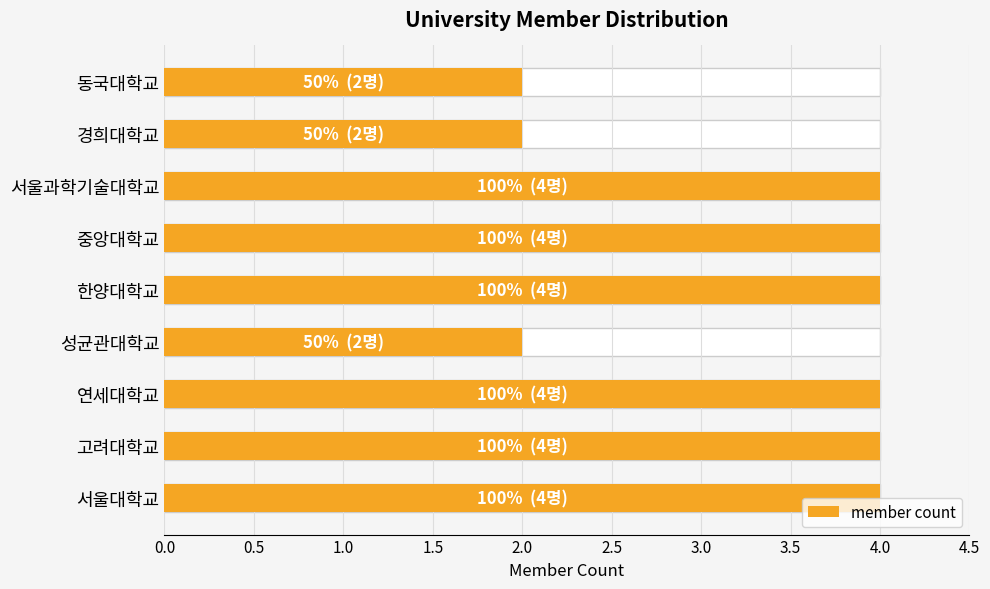

What is the average value?

3